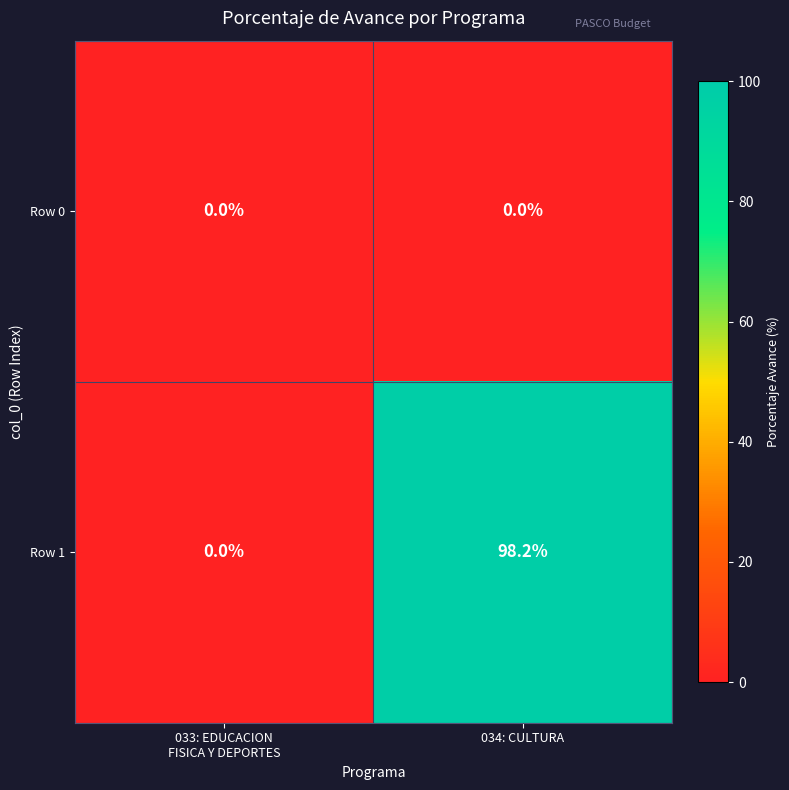

Reading left to right, transcribe all the data shown in this chart.

Row 0: 0.0	0.0
Row 1: 0.0	98.2